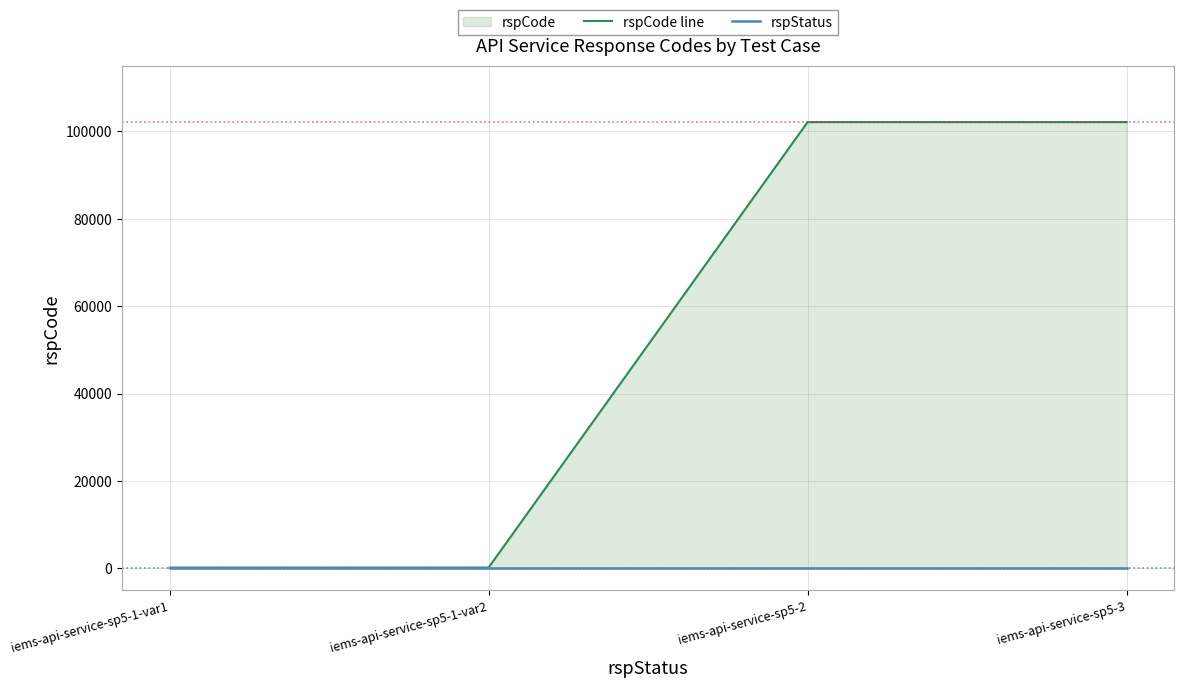

List the series in order of their overall mean, lowest first.

rspStatus, rspCode line